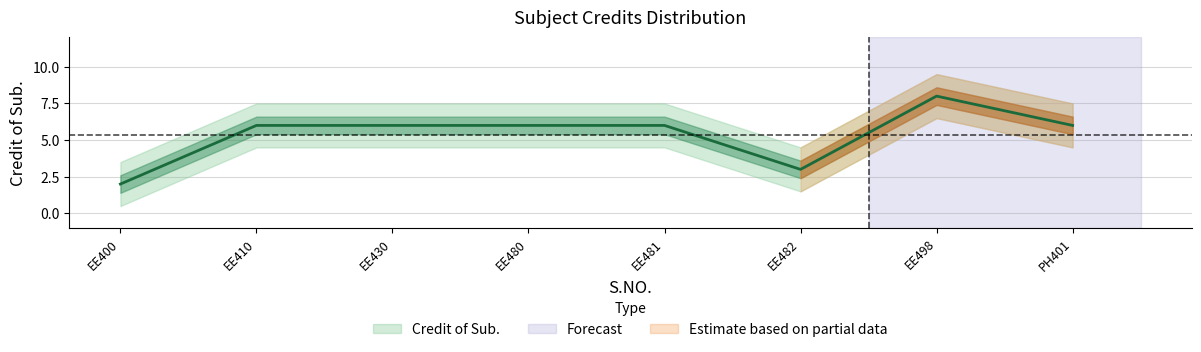

What is the sum of all values?

43